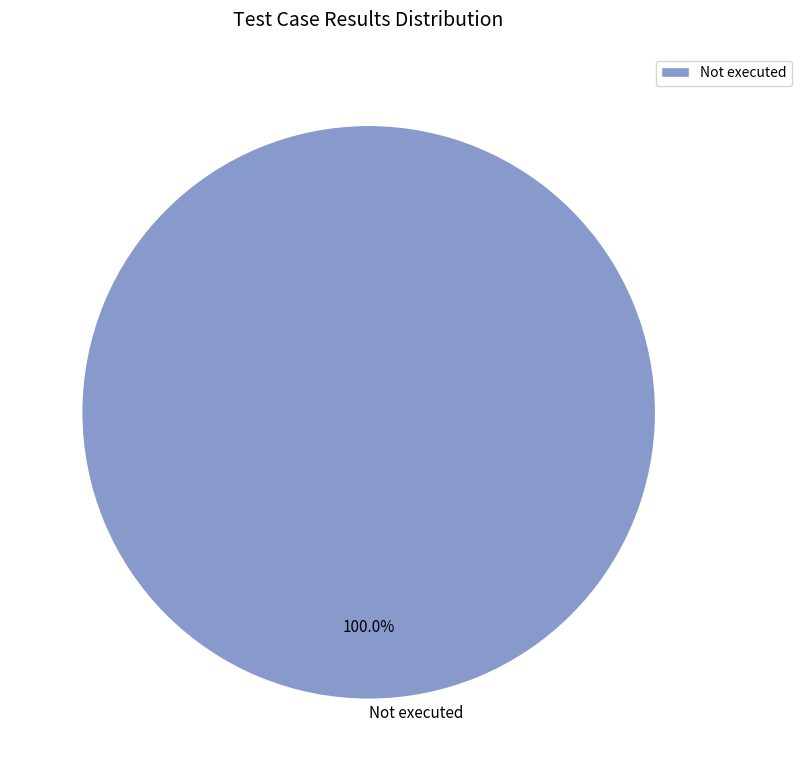

Count the number of slices in the pie.

1